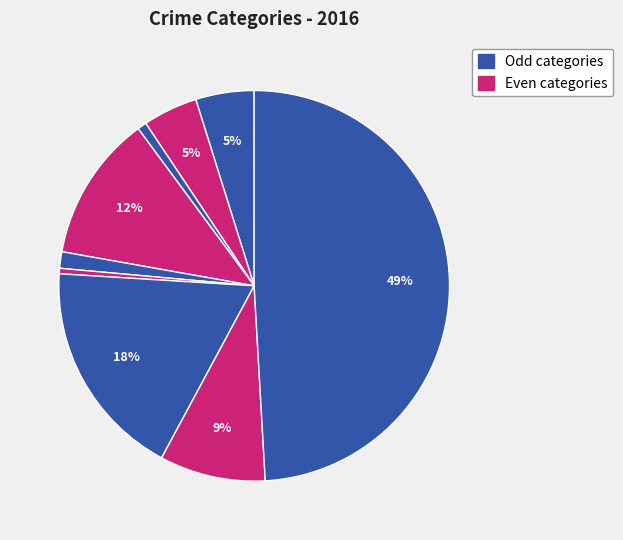

How many slices are in this pie chart?

9